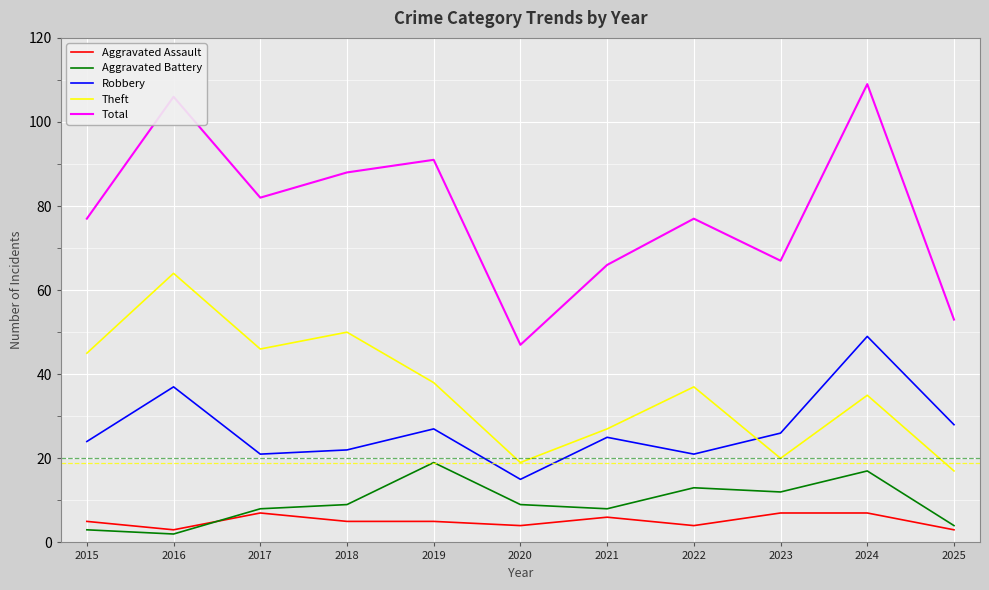

The value of Aggravated Battery at 2019 is 19. True or false?

True